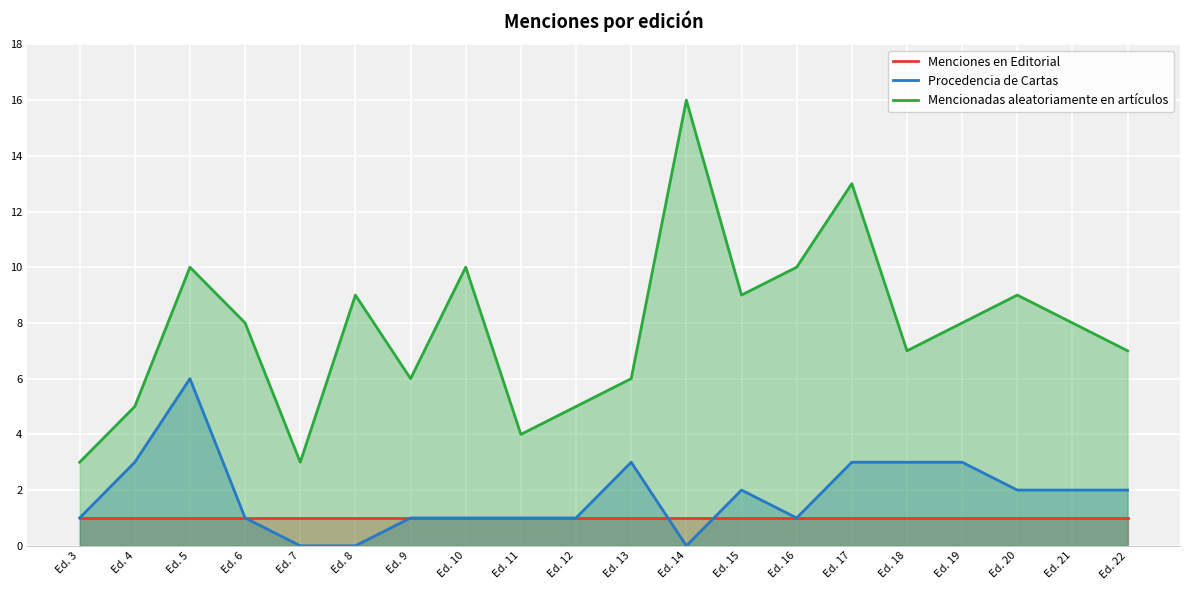

In Mencionadas aleatoriamente en artículos, how many points are higher than both neighbors (excluding endpoints)?

6